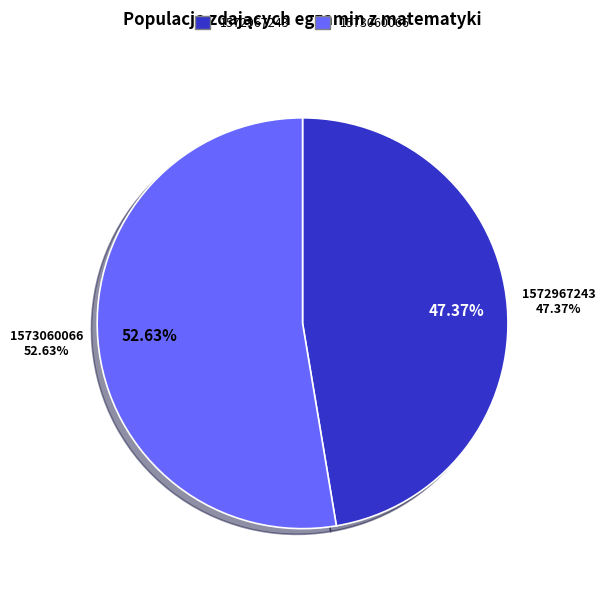

What is the ratio of the value at 1572967243 to the value at 1573060066?

0.9